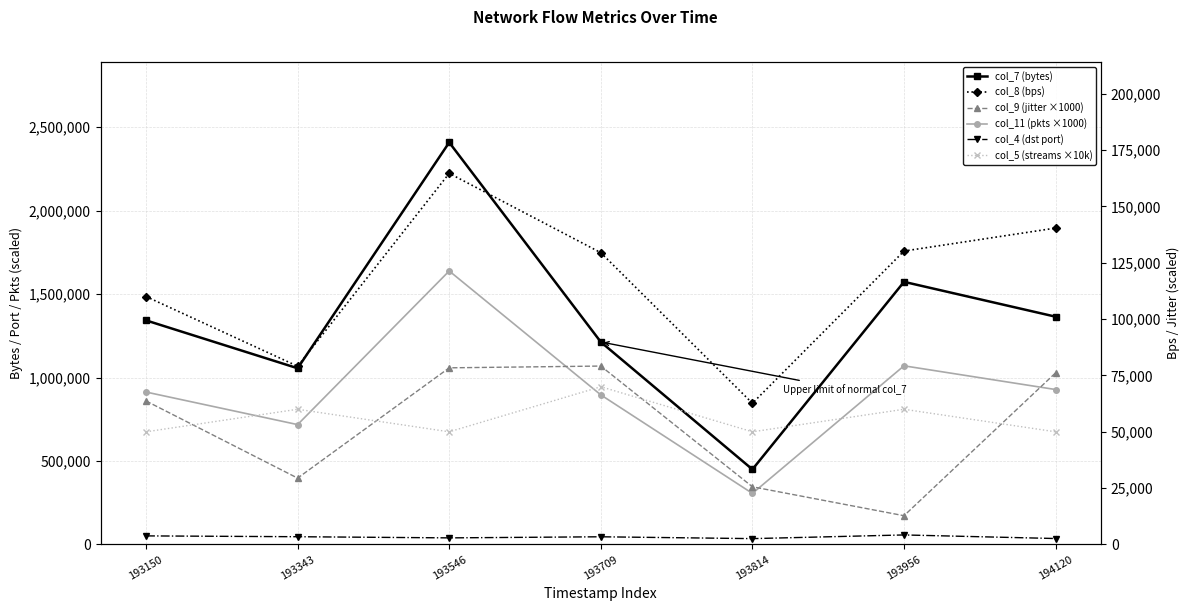

At 193709, list the series in order from smallest to largest.

col_4 (dst port), col_5 (streams ×10k), col_9 (jitter ×1000), col_8 (bps), col_11 (pkts ×1000), col_7 (bytes)